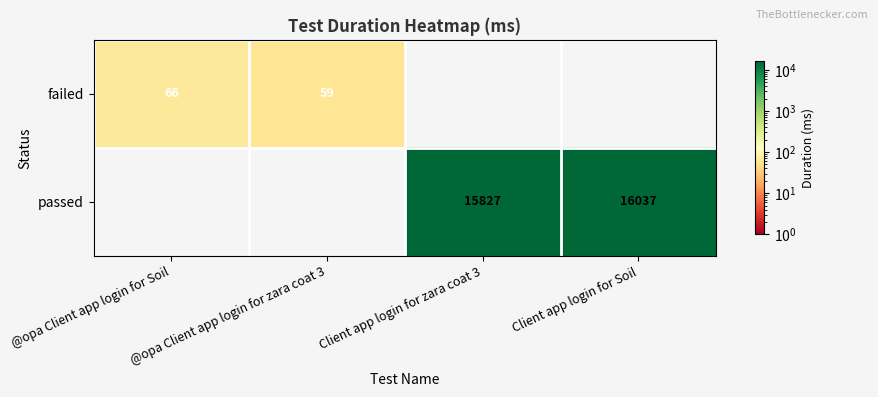

How many distinct data groups are displayed?

2